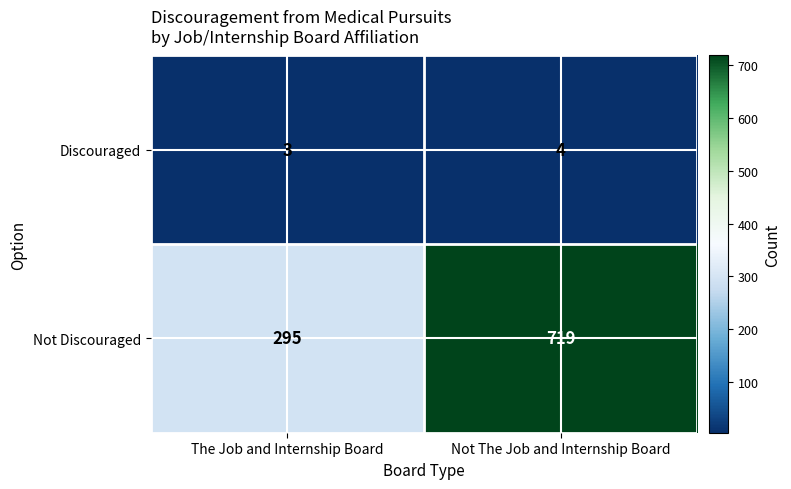

At which label is Not Discouraged closest to 507?

The Job and Internship Board